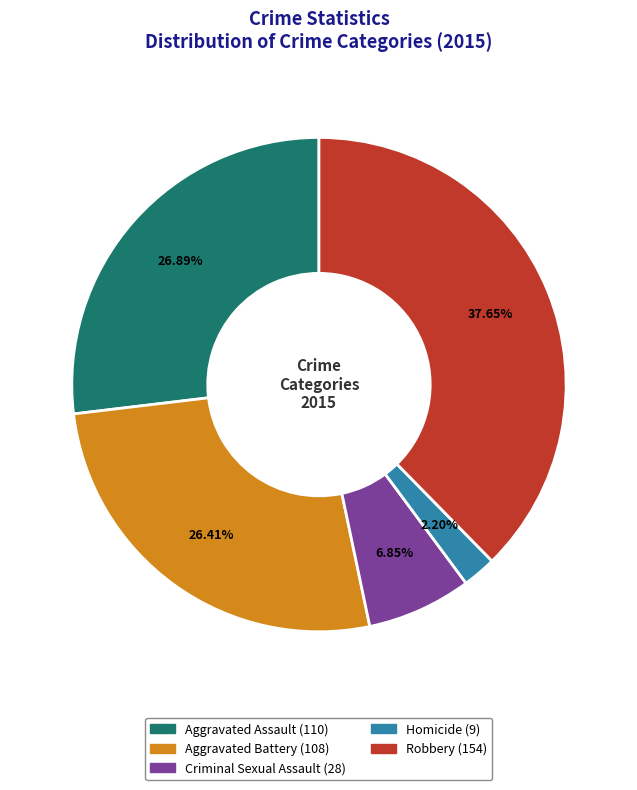

To the nearest percent, what percentage of the pie is Homicide?

2%